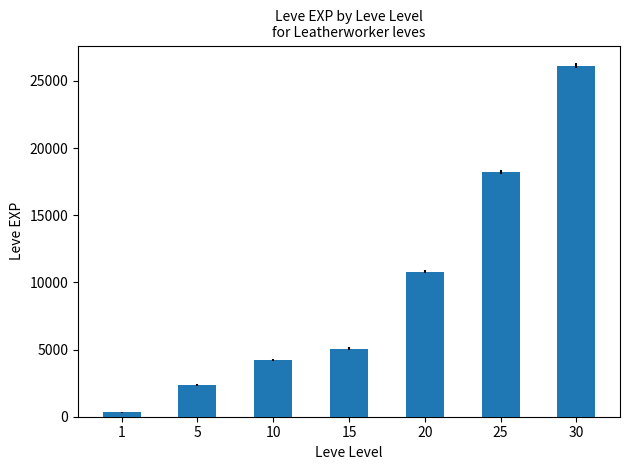

Approximately how many times larger is the value at 15 compared to 30?

0.2